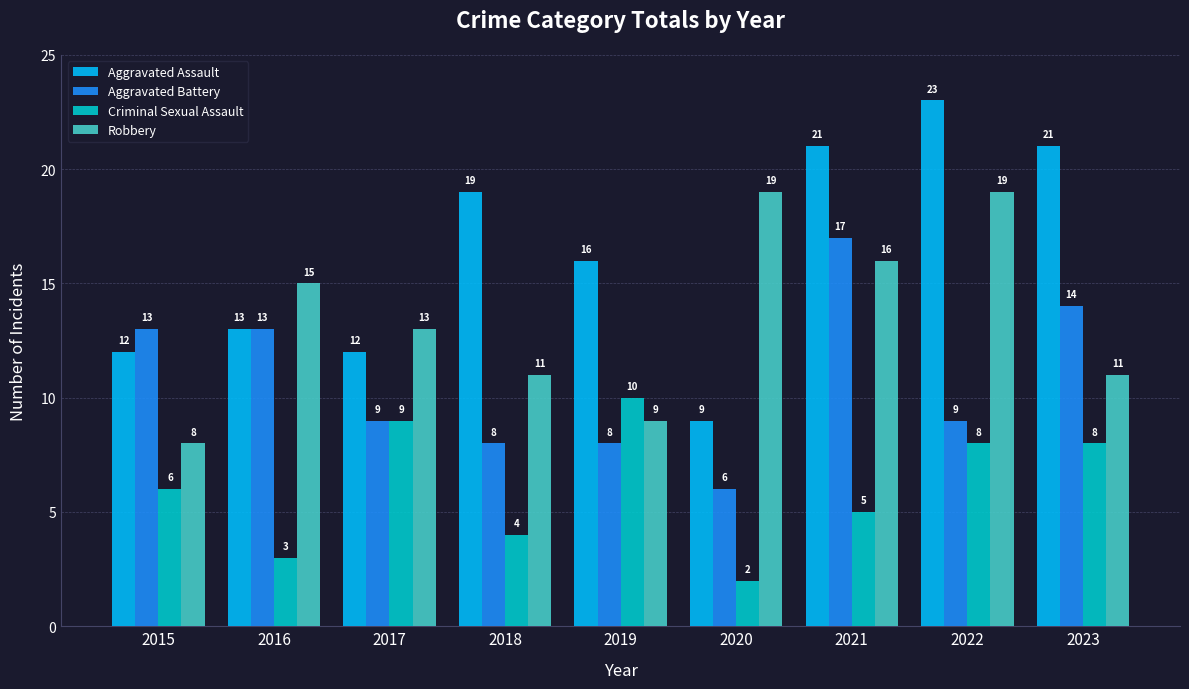

What is the difference between the maximum and minimum values in the Aggravated Assault series?

14